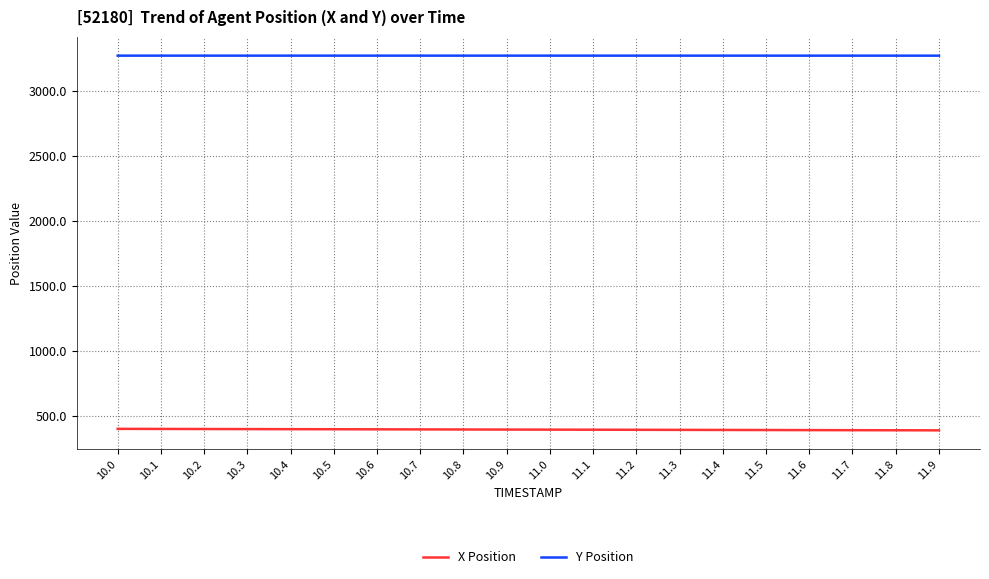

List the series in order of their overall mean, lowest first.

X Position, Y Position